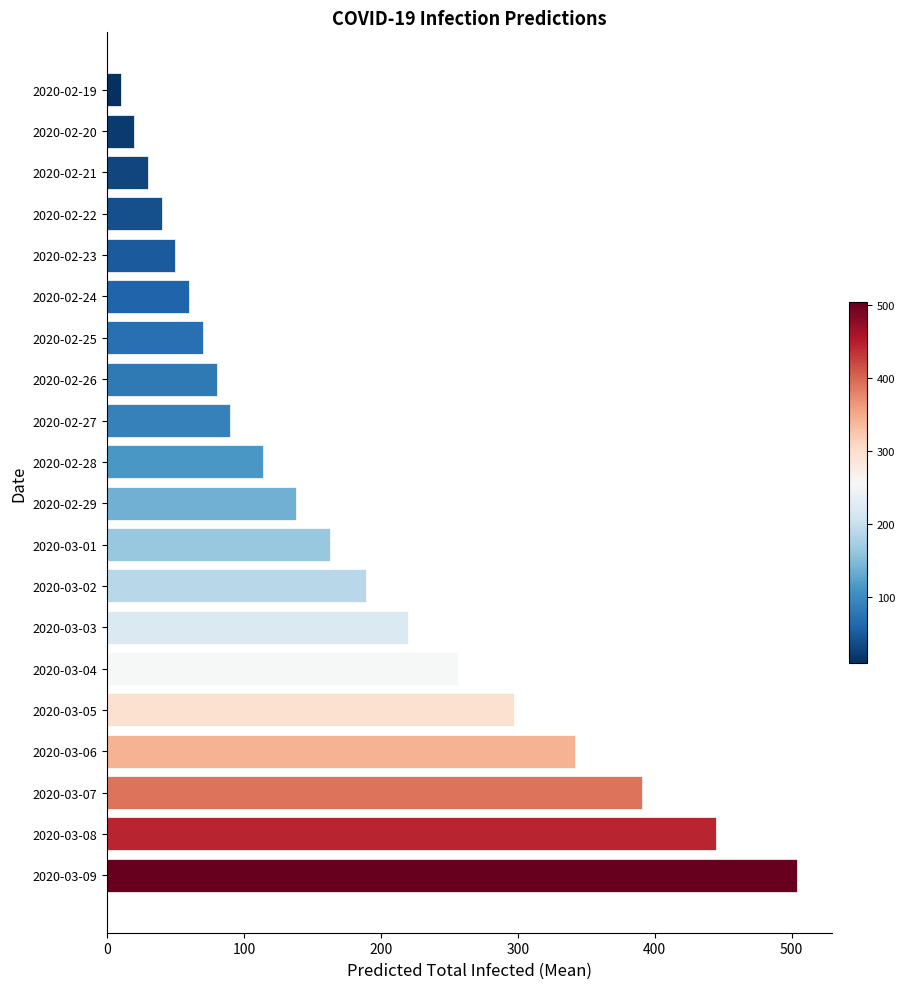

List the labels in order of value, largest first.

2020-03-09, 2020-03-08, 2020-03-07, 2020-03-06, 2020-03-05, 2020-03-04, 2020-03-03, 2020-03-02, 2020-03-01, 2020-02-29, 2020-02-28, 2020-02-27, 2020-02-26, 2020-02-25, 2020-02-24, 2020-02-23, 2020-02-22, 2020-02-21, 2020-02-20, 2020-02-19